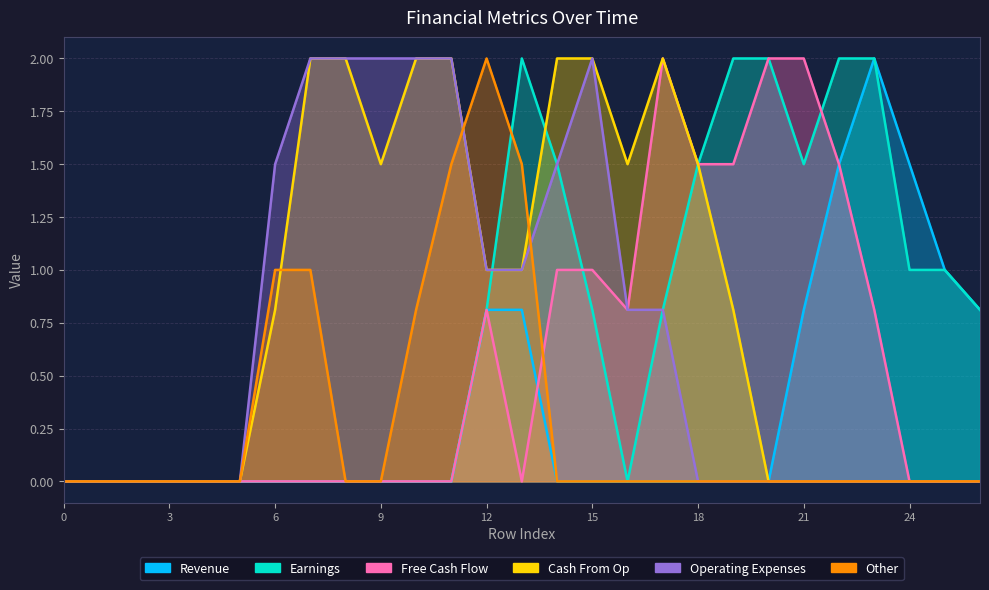

Which series has the largest range (max minus min)?

col_9